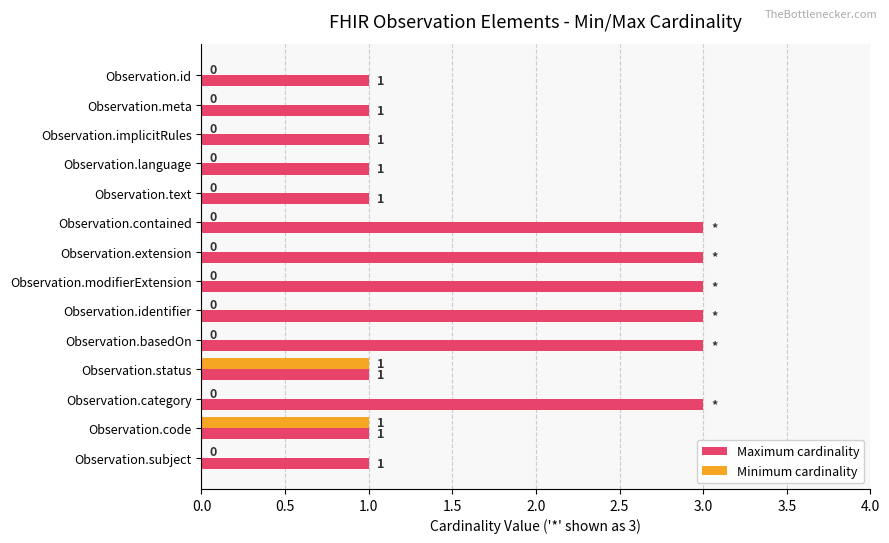

Which series has the largest total across all categories?

Maximum cardinality